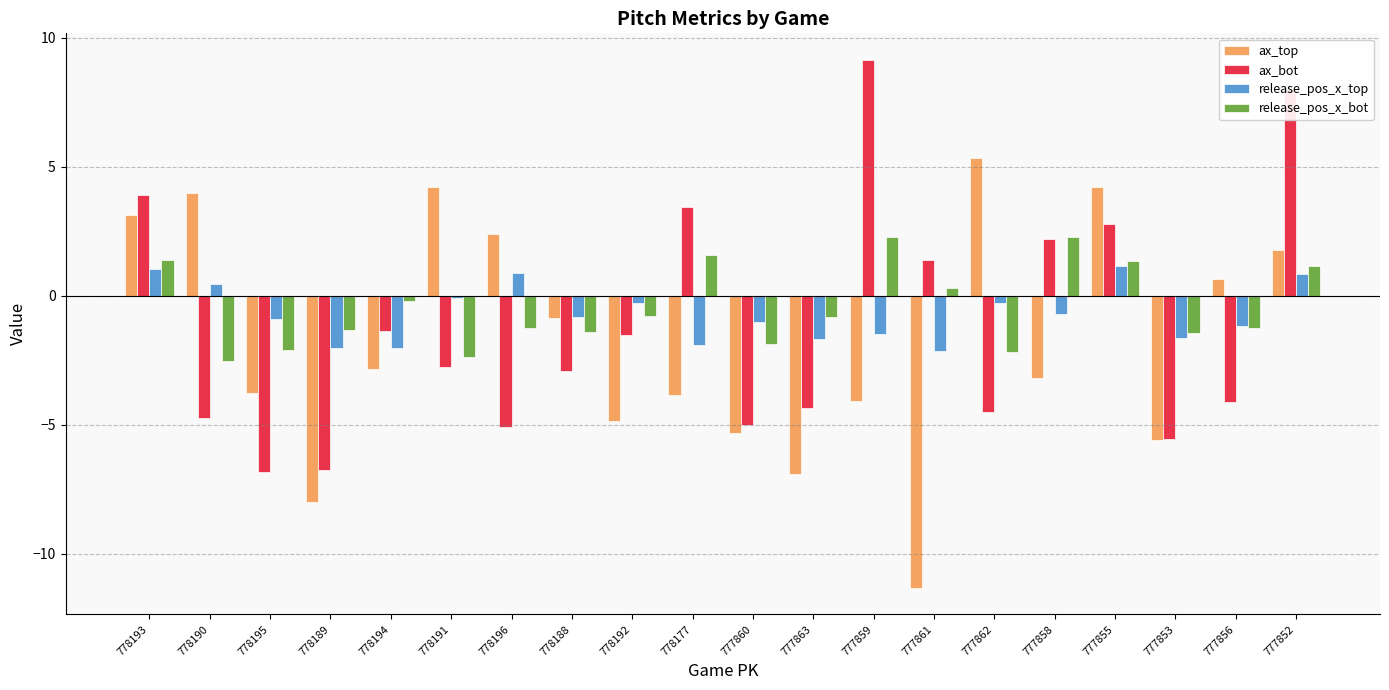

At which label is ax_bot closest to 1?

777861